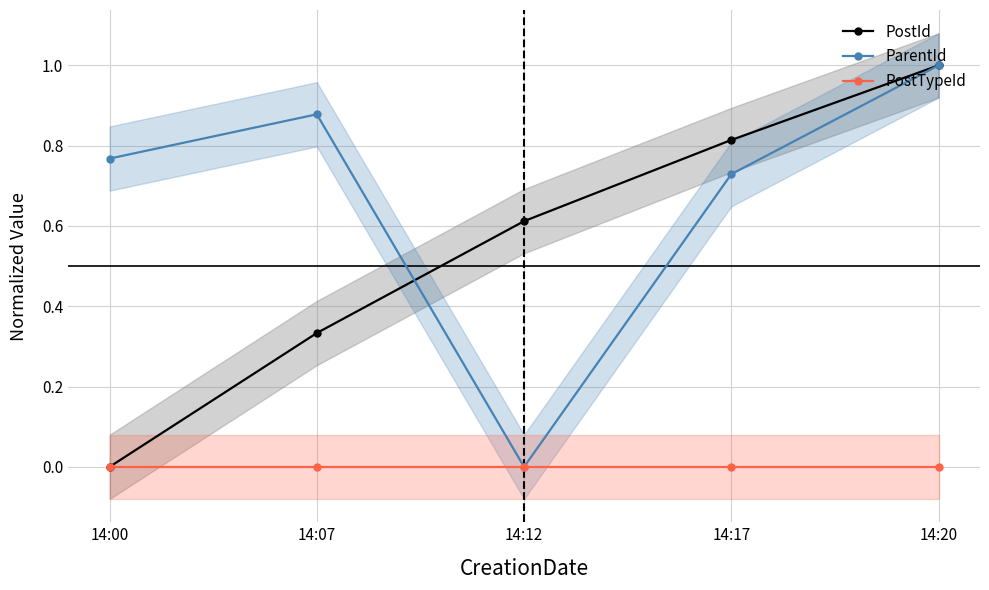

What is the difference between the highest and lowest values at 14:20?

1.0